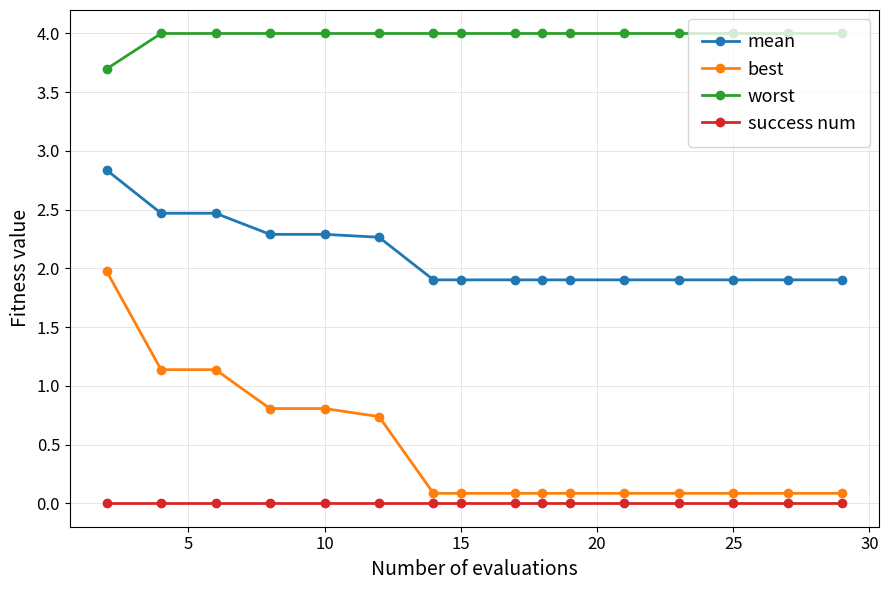

True or false: worst and best intersect in this chart.

False